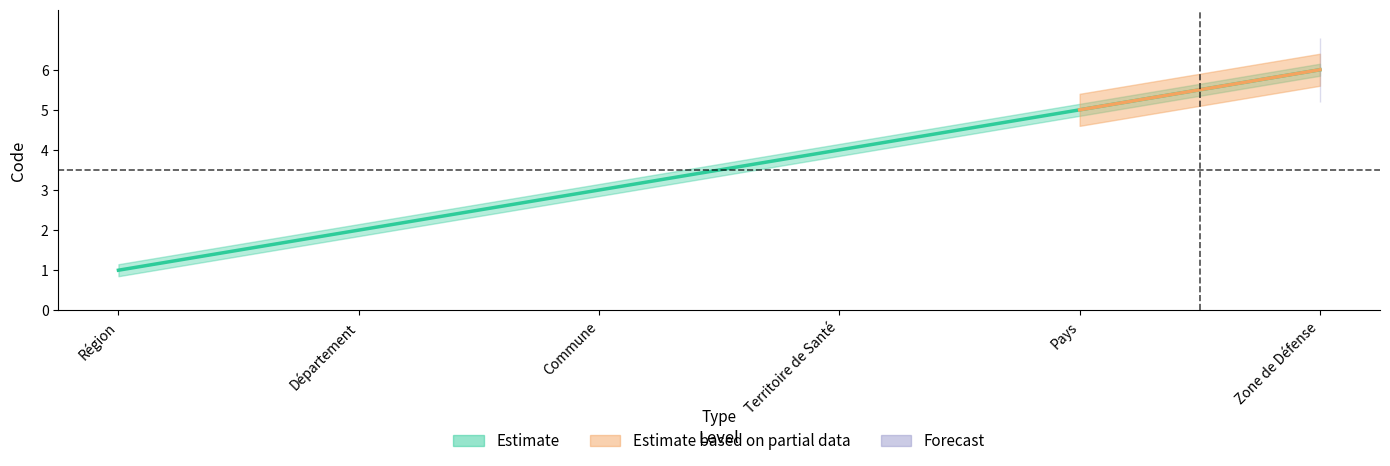

How many data points are less than 4?

3